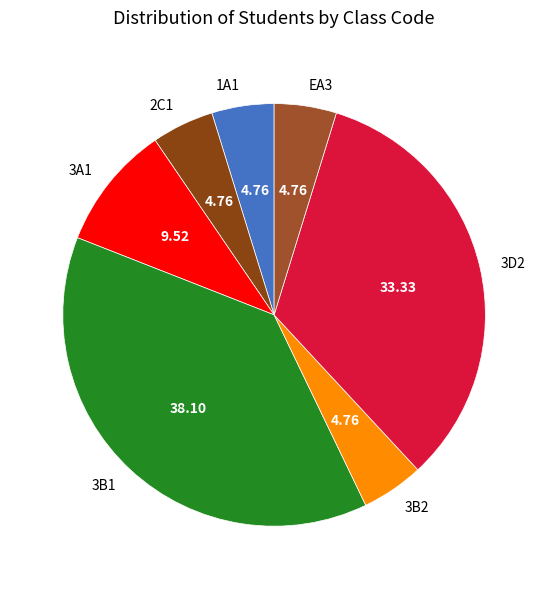

Is there a majority slice in this chart?

No